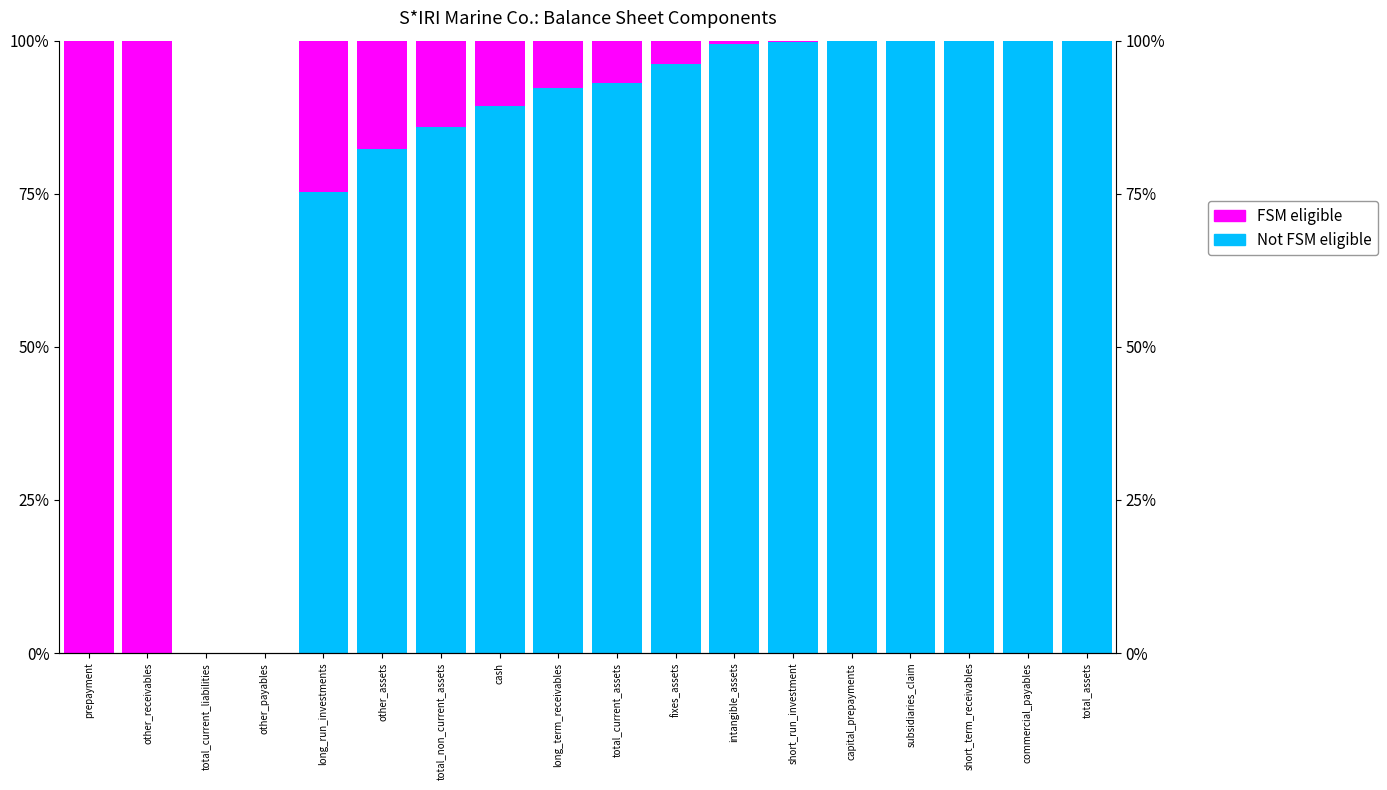

What is the approximate value of FSM eligible at total_non_current_assets?

14.1